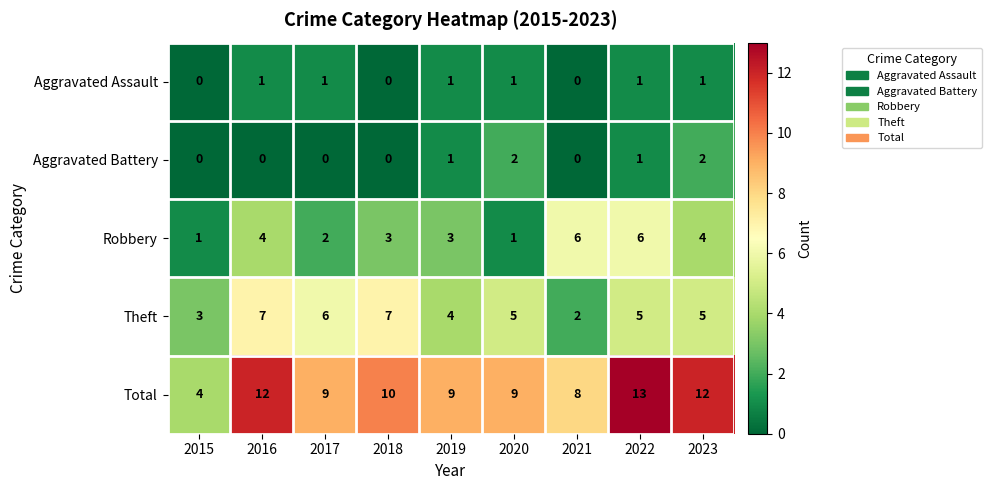

Read the Robbery value at 2022.

6